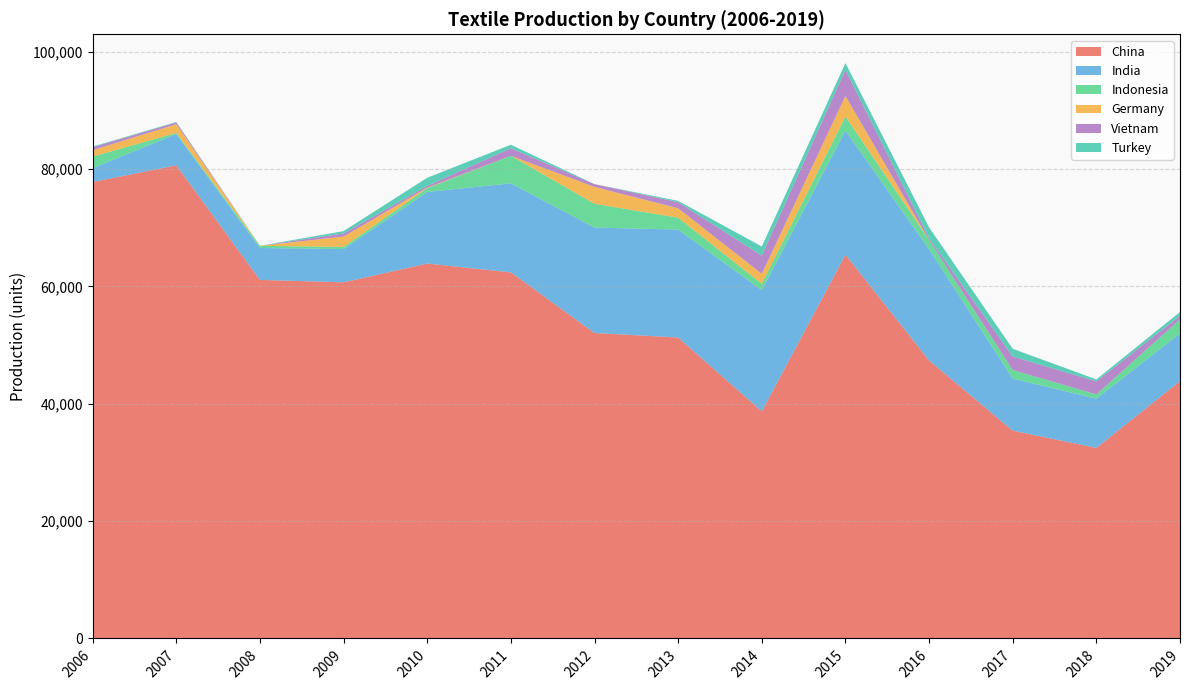

Reading left to right, what are all the values shown in this chart?

China: 2006=77769	2007=80616	2008=61089	2009=60678	2010=63879	2011=62376	2012=52049	2013=51276	2014=38697	2015=65397	2016=47355	2017=35406	2018=32471	2019=43840
India: 2006=2357	2007=5330	2008=5442	2009=5673	2010=12197	2011=15164	2012=17961	2013=18388	2014=20643	2015=21130	2016=18965	2017=8868	2018=8380	2019=8135
Indonesia: 2006=1980	2007=180	2008=367	2009=351	2010=646	2011=4695	2012=4045	2013=2024	2014=1080	2015=2421	2016=1569	2017=1464	2018=730	2019=2391
Germany: 2006=1080	2007=1496	2008=0	2009=1776	2010=85	2011=0	2012=2875	2013=1600	2014=1710	2015=3472	2016=0	2017=0	2018=0	2019=0
Vietnam: 2006=500	2007=300	2008=0	2009=520	2010=300	2011=1280	2012=480	2013=1040	2014=3104	2015=4476	2016=300	2017=2296	2018=2225	2019=600
Turkey: 2006=116	2007=78	2008=0	2009=405	2010=1390	2011=600	2012=0	2013=230	2014=1550	2015=1140	2016=1850	2017=1320	2018=330	2019=655